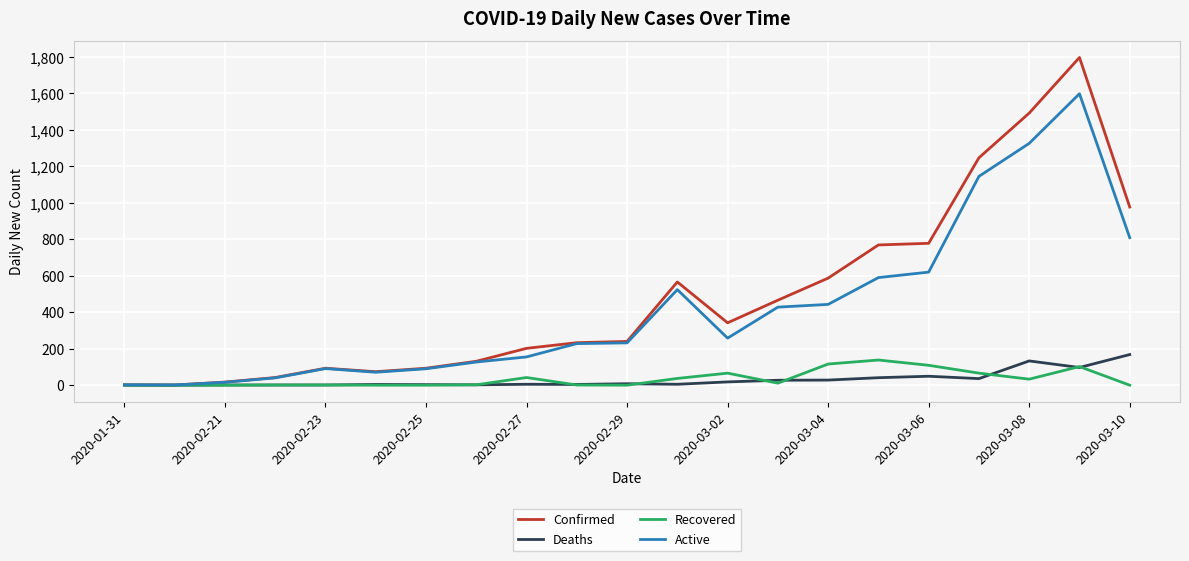

What is the maximum value shown in the chart?

1797